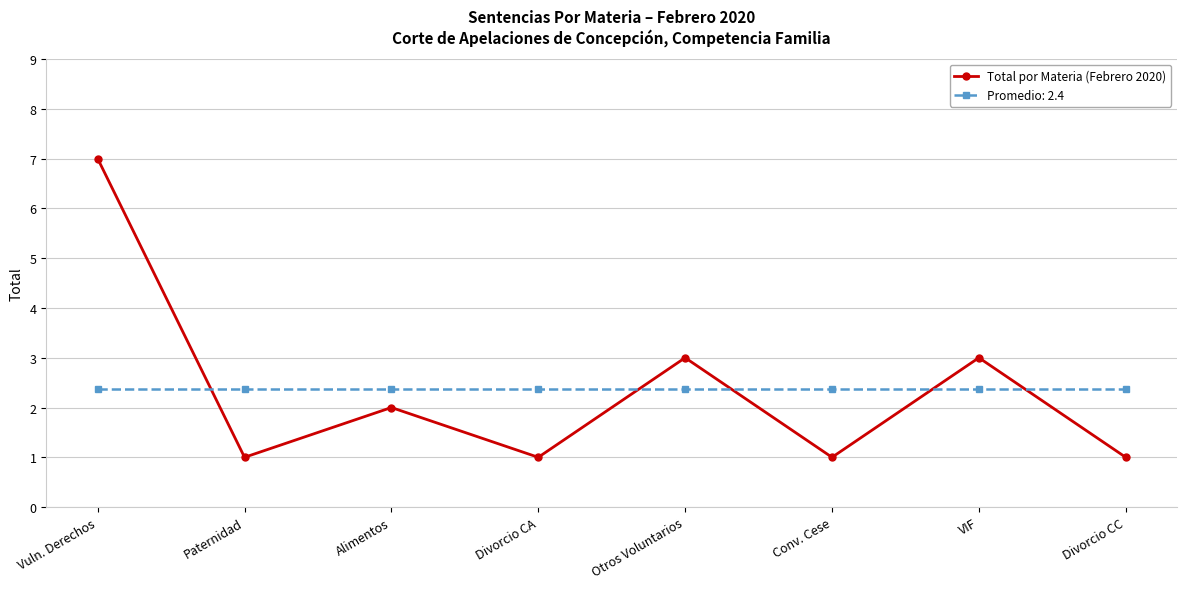

List the series in order of their peak value, lowest first.

Promedio: 2.4, Total por Materia (Febrero 2020)